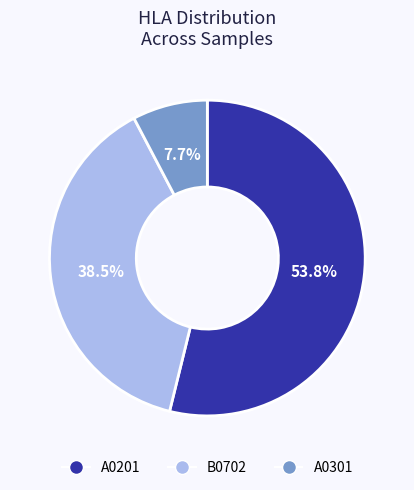

Approximately how many times larger is the value at B0702 compared to A0301?

5.0